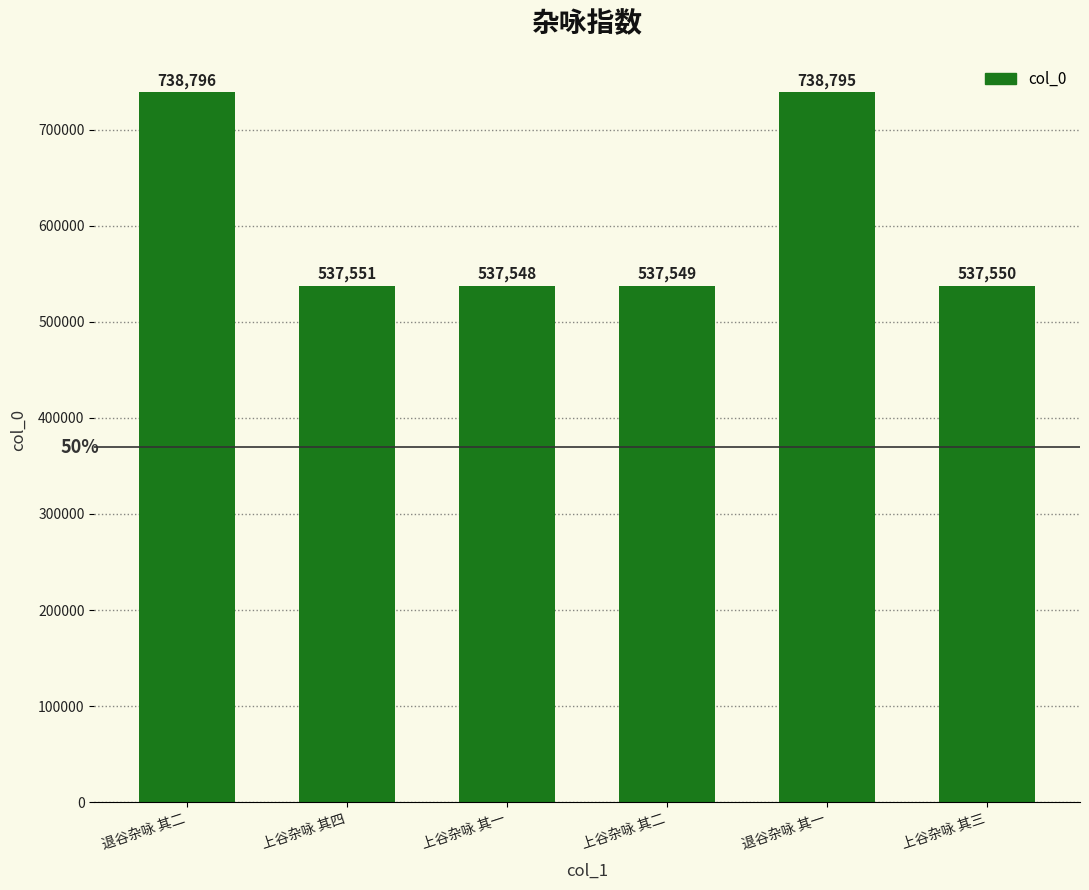

Does the chart contain any negative values?

No